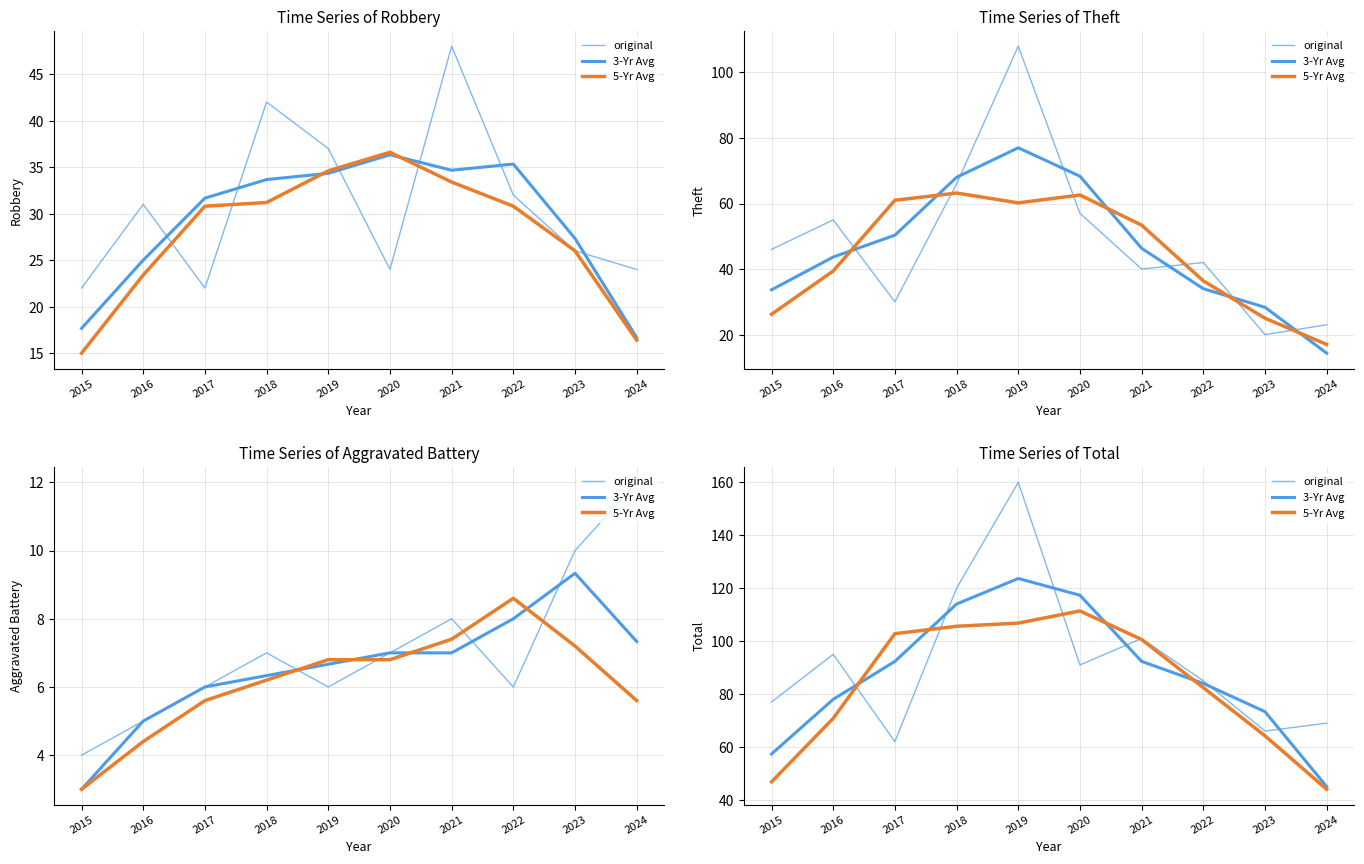

How many lines are shown in the chart?

3